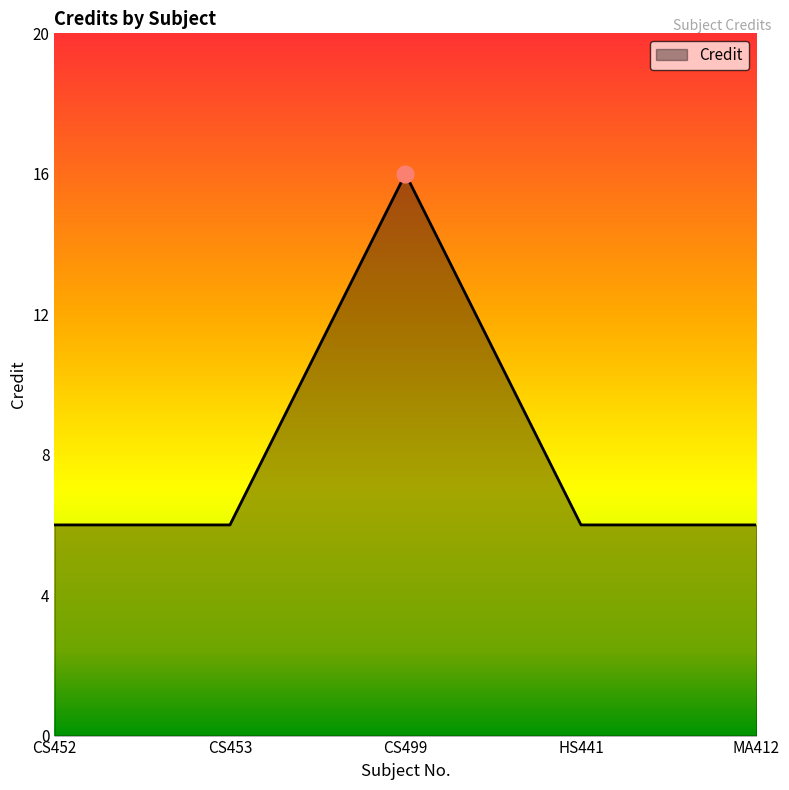

How many lines are shown in the chart?

1